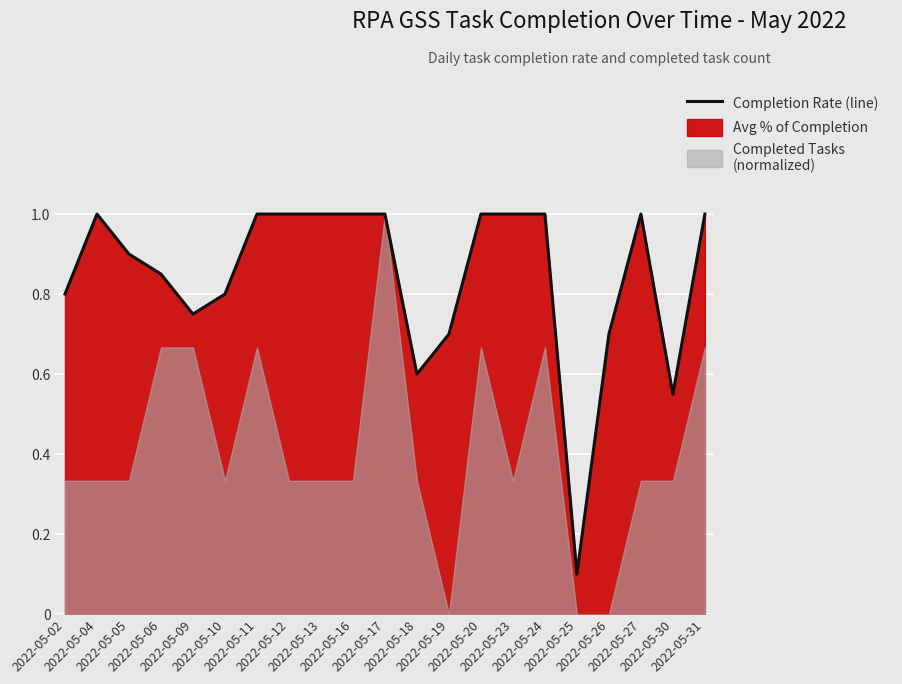

What is the greatest value displayed?

1.0